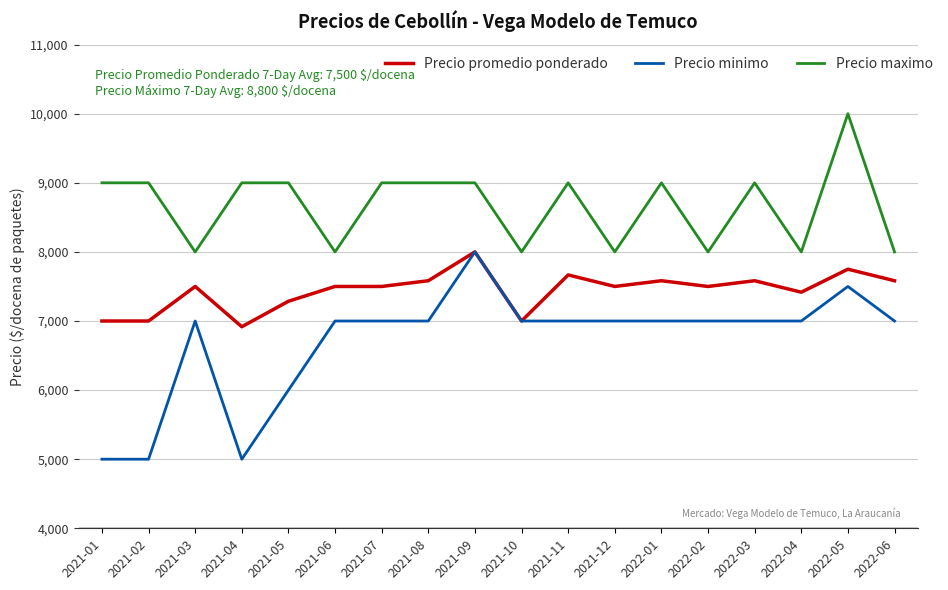

What is the sum of all Precio maximo values?

156000